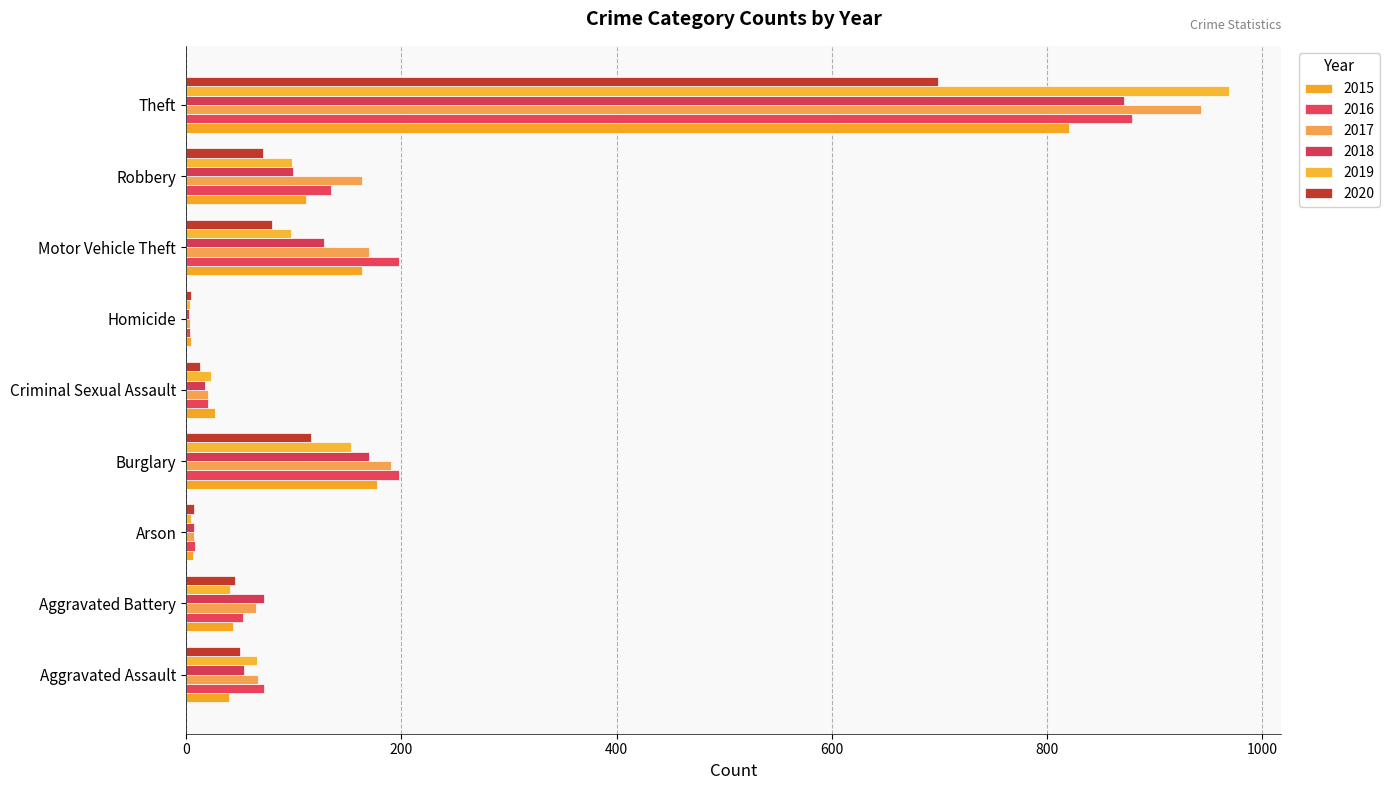

Rank the series at Homicide from highest to lowest value.

2015, 2020, 2016, 2017, 2019, 2018